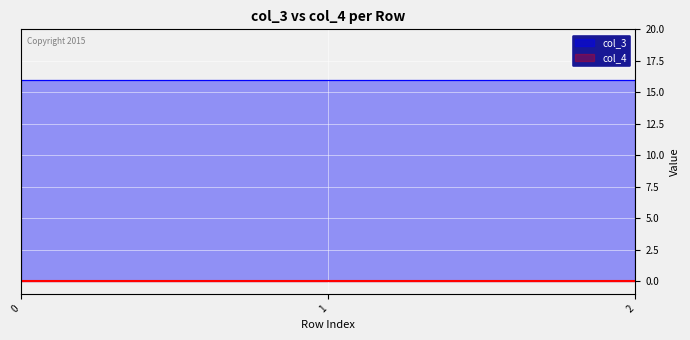

What is the total value across all series at 2?

16